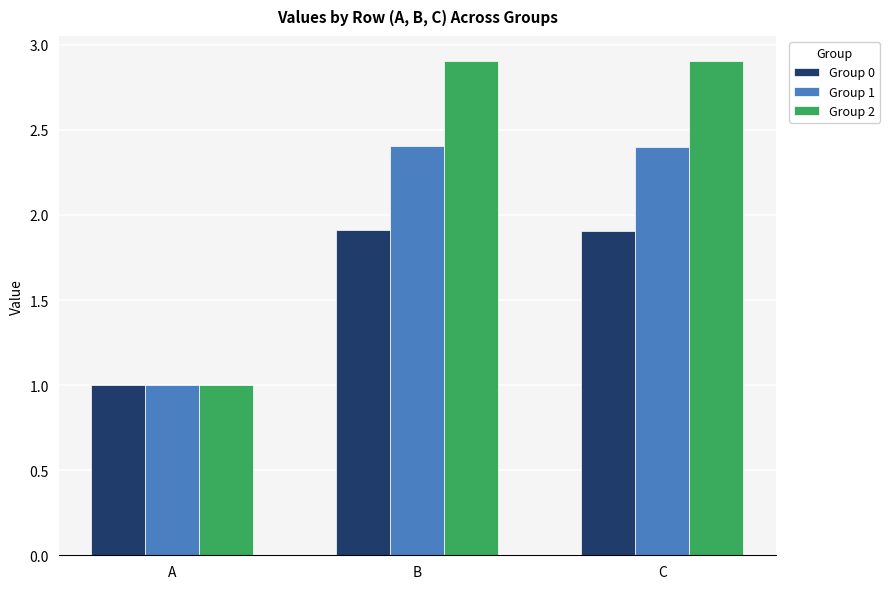

Reading left to right, extract all data points from this chart.

Group 0: A=1.0	B=1.9	C=1.9
Group 1: A=1.0	B=2.4	C=2.4
Group 2: A=1.0	B=2.9	C=2.9